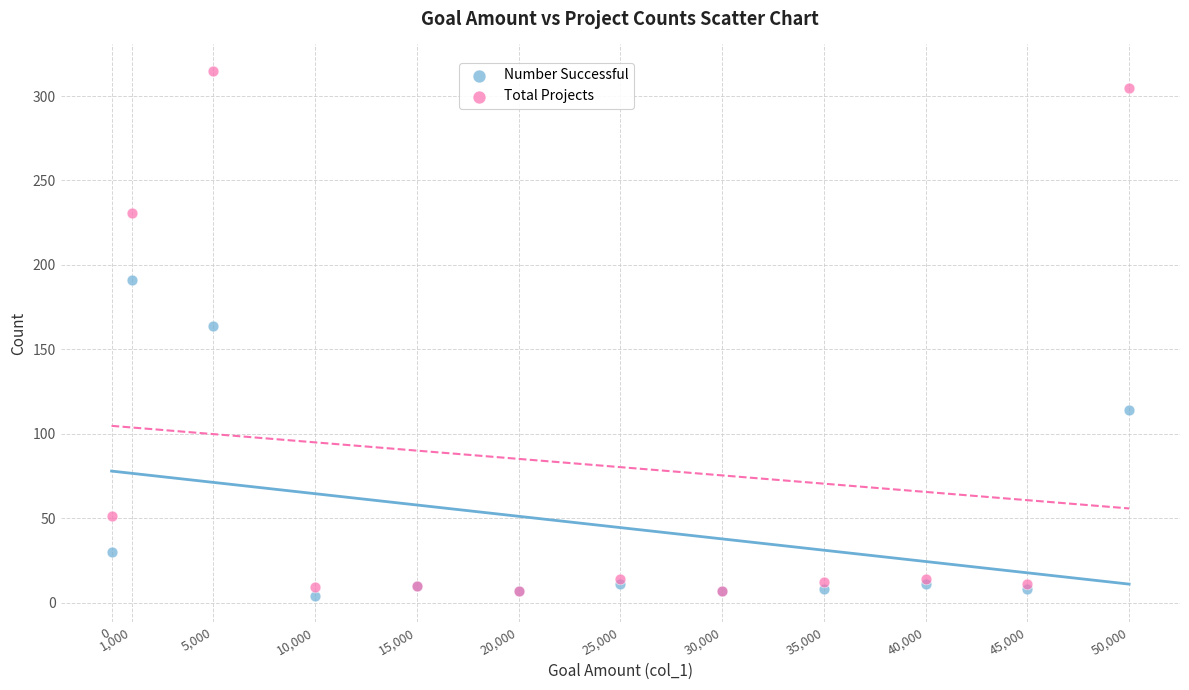

What are all the series names shown in the legend?

Number Successful, Total Projects